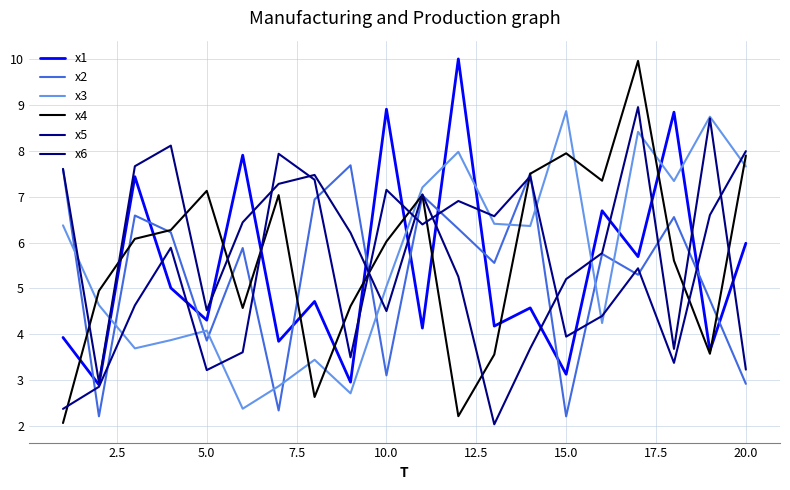

What is the minimum value shown in the chart?

2.0